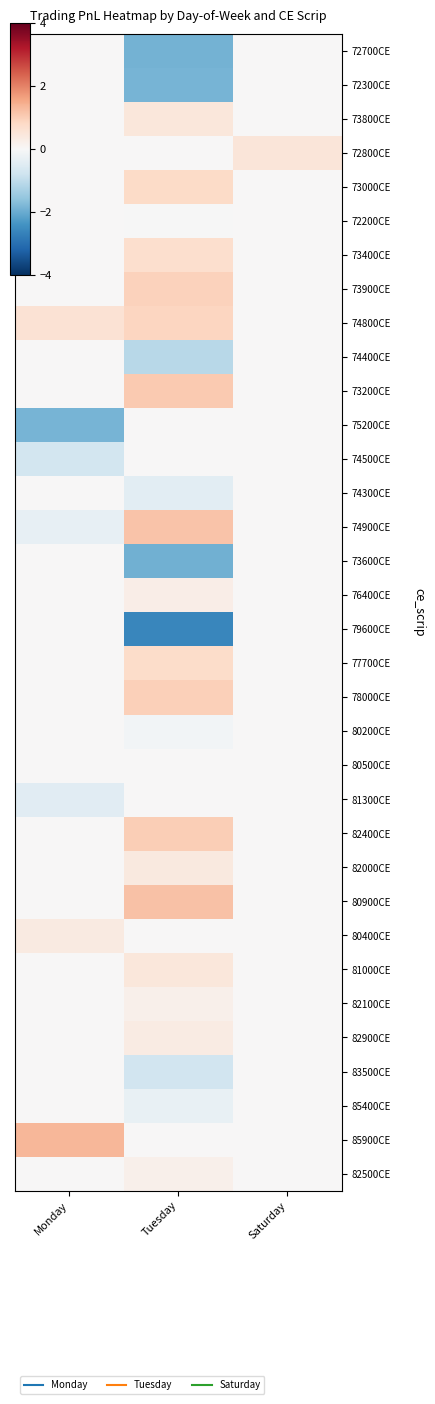

What is the minimum value shown in the chart?

-2.6